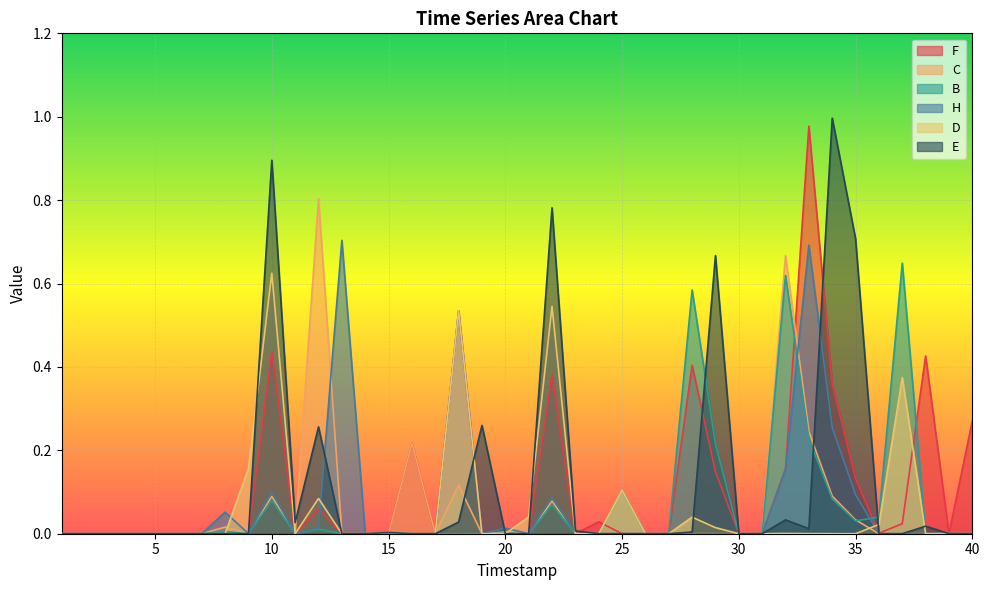

Does the chart display data point markers on the line(s)?

No